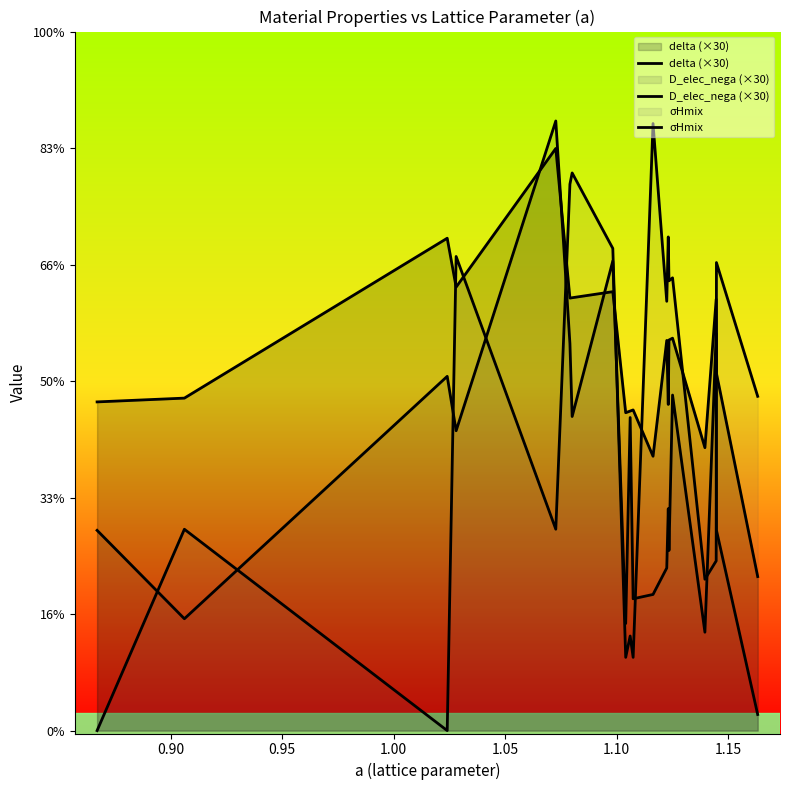

The value of delta (×30) at 1.00 is 10.4. True or false?

False